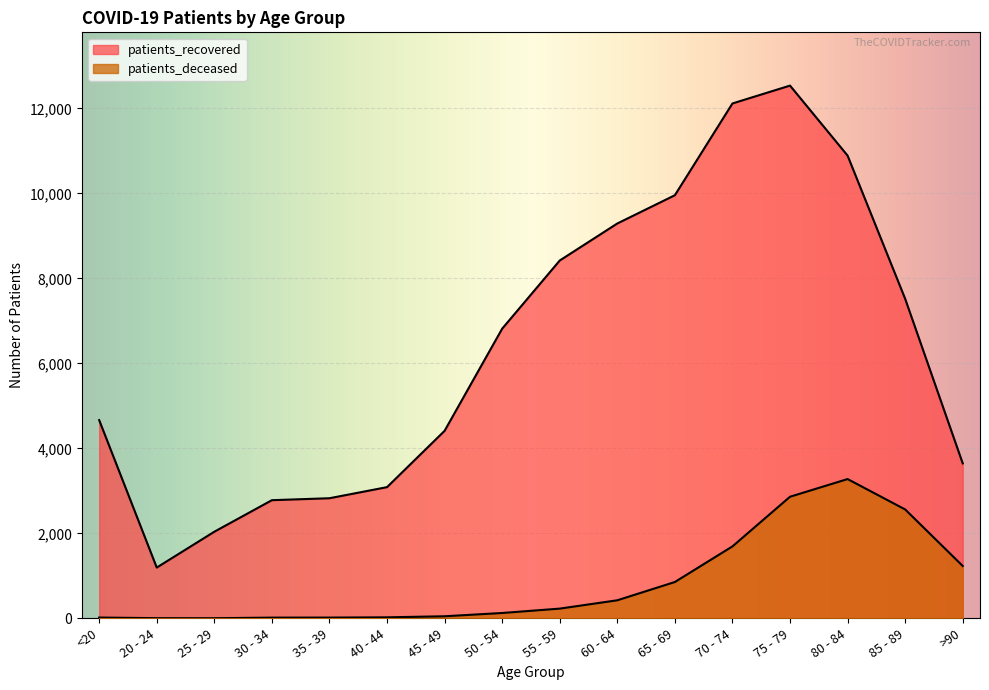

How many data points in patients_deceased are less than 229?

8